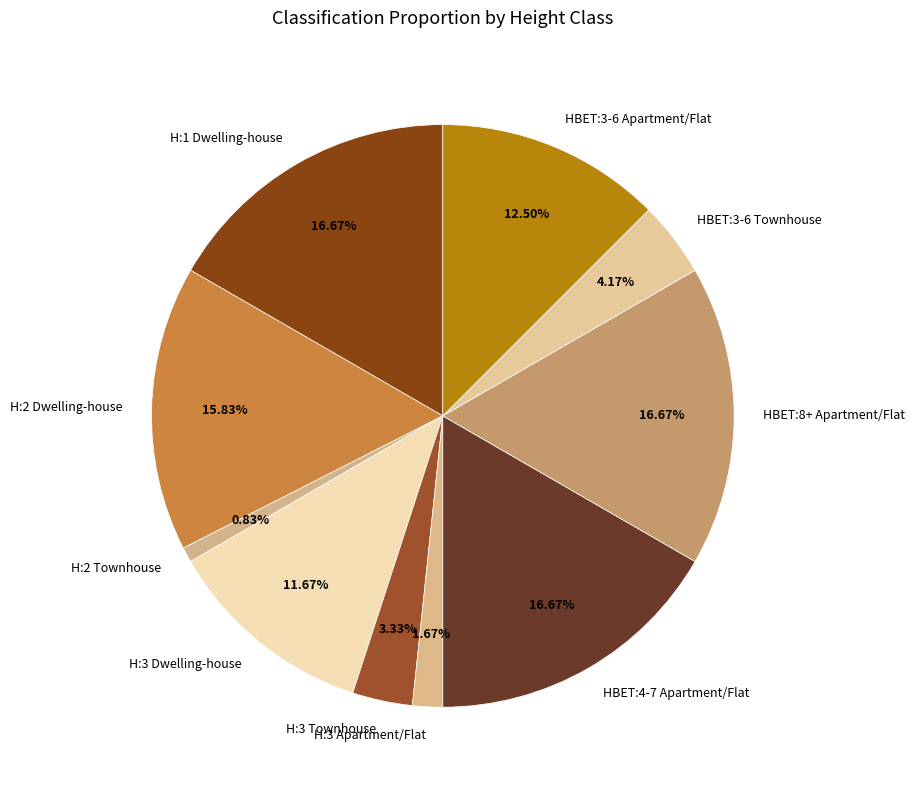

Which has a higher value, HBET:3-6 Townhouse or HBET:3-6 Apartment/Flat?

HBET:3-6 Apartment/Flat